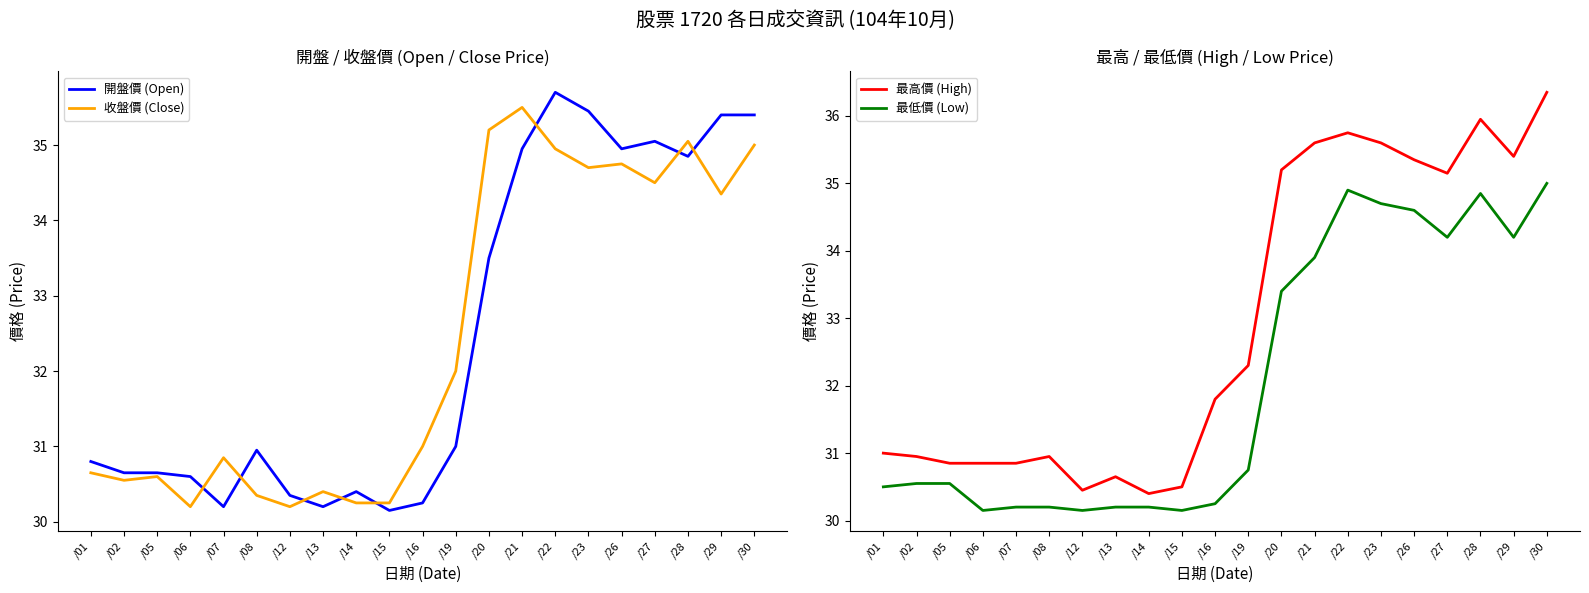

Is it true that 最低價 (Low) equals 30.2 at /08?

True